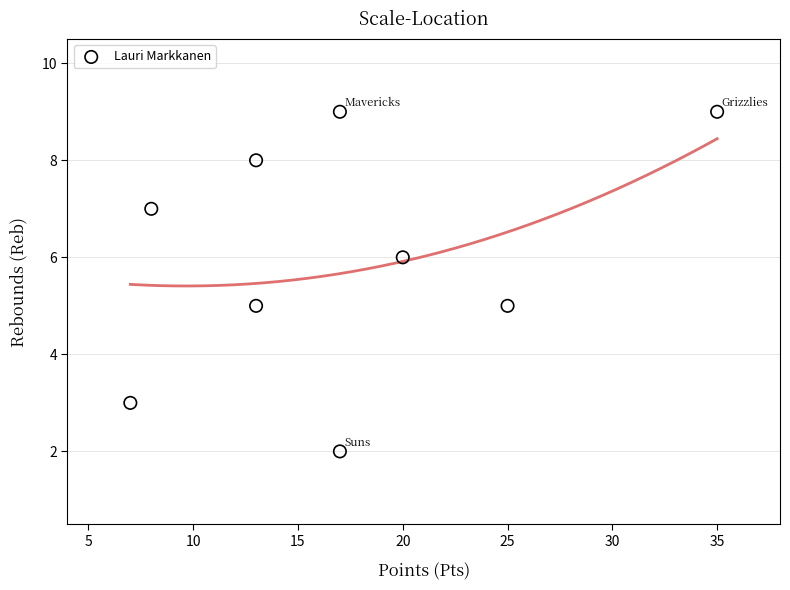

What is the average X value?

17